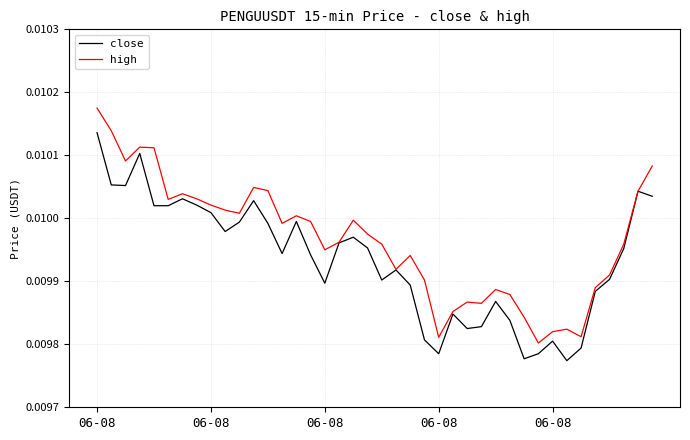

In high, how many points are lower than both neighbors (excluding endpoints)?

10